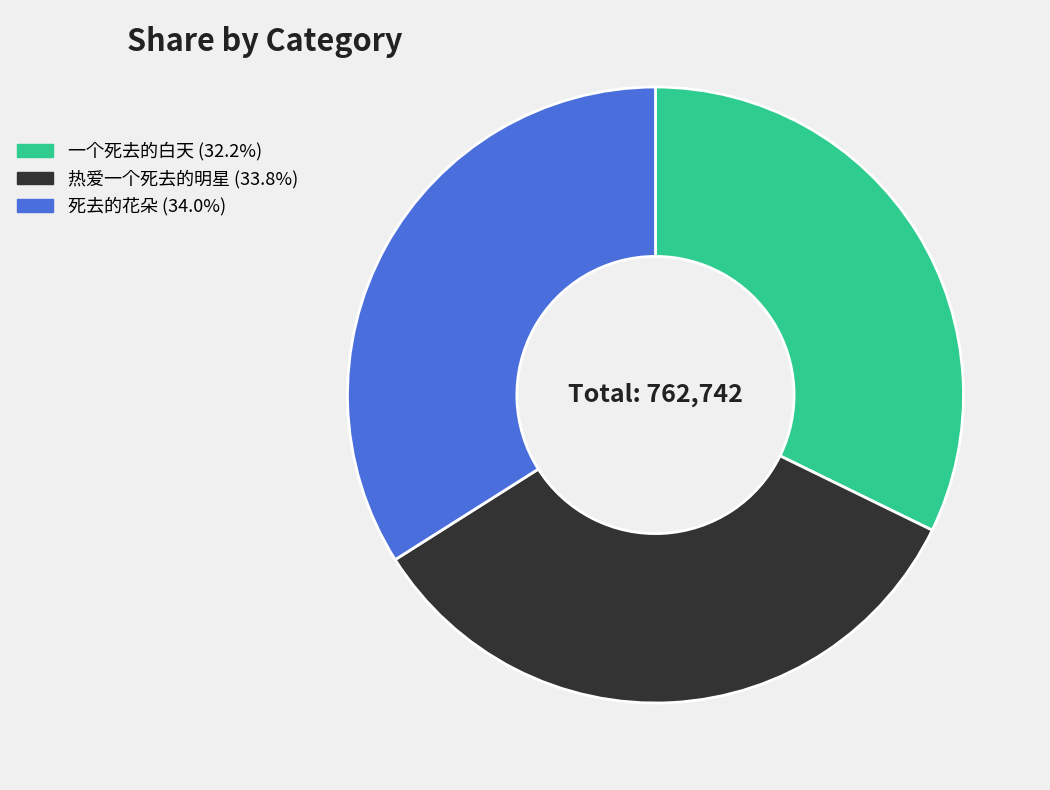

True or false: 热爱一个死去的明星 accounts for 42% of the total.

False